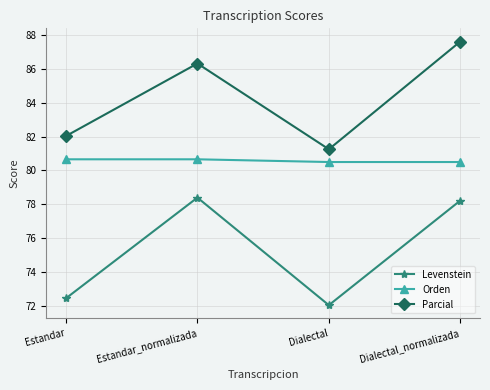

What are all the series names shown in the legend?

Levenstein, Orden, Parcial